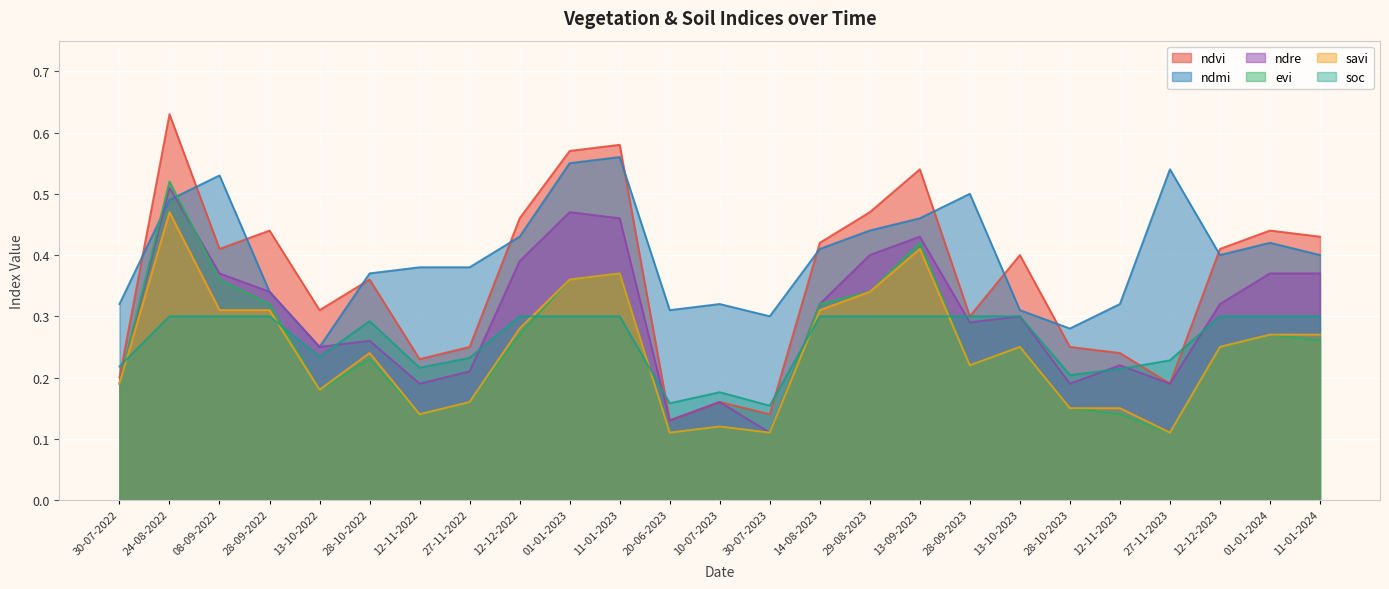

In ndmi, how many points are lower than both neighbors (excluding endpoints)?

5